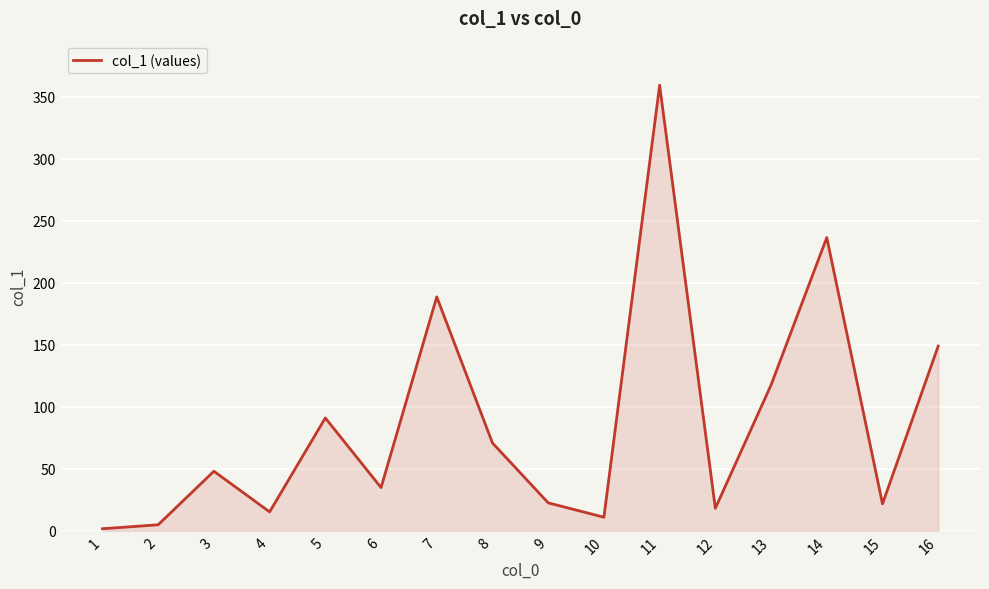

What is the minimum value shown in the chart?

1.6